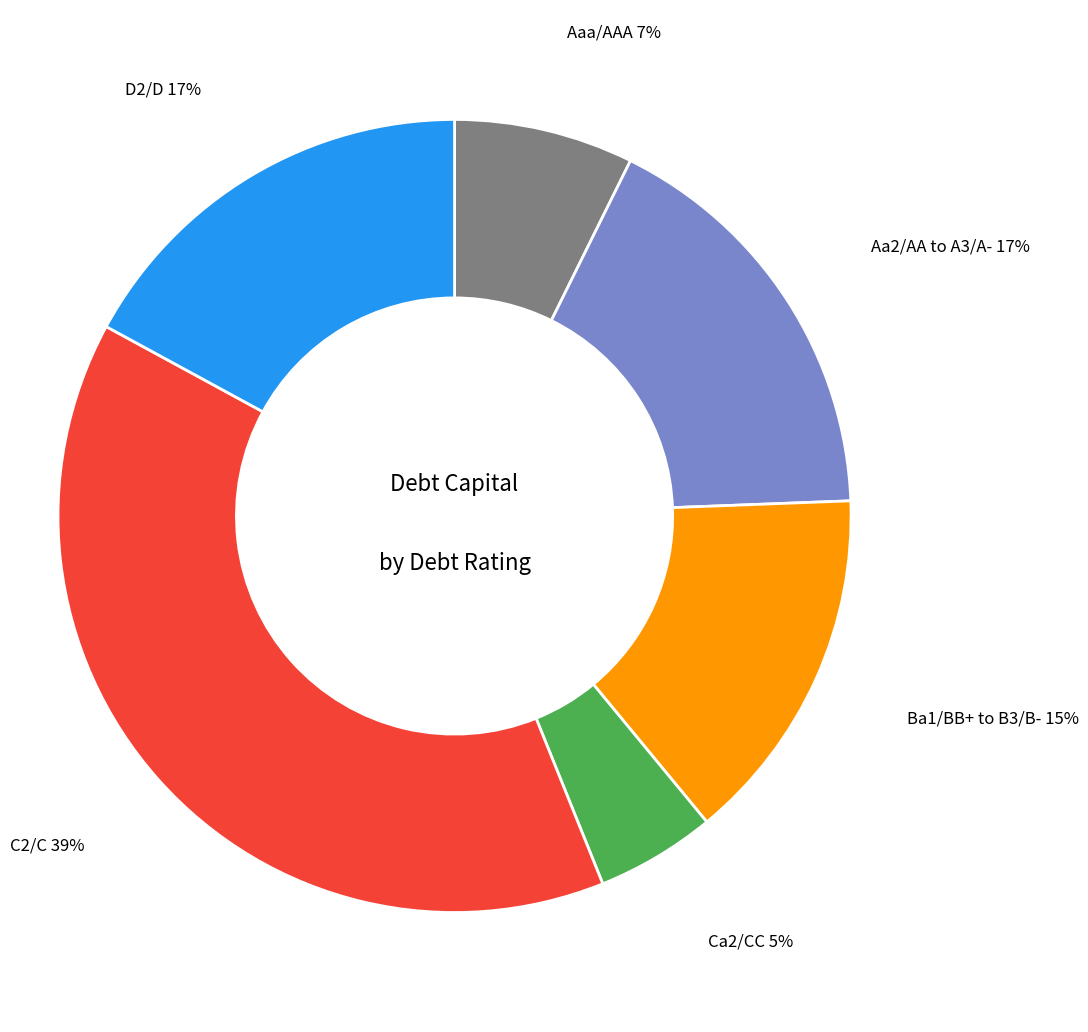

To the nearest percent, what is the difference between the largest and smallest slice percentages?

34%